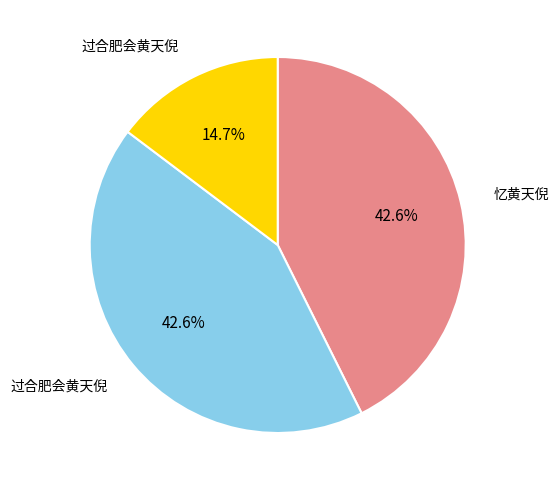

Count the number of slices in the pie.

3